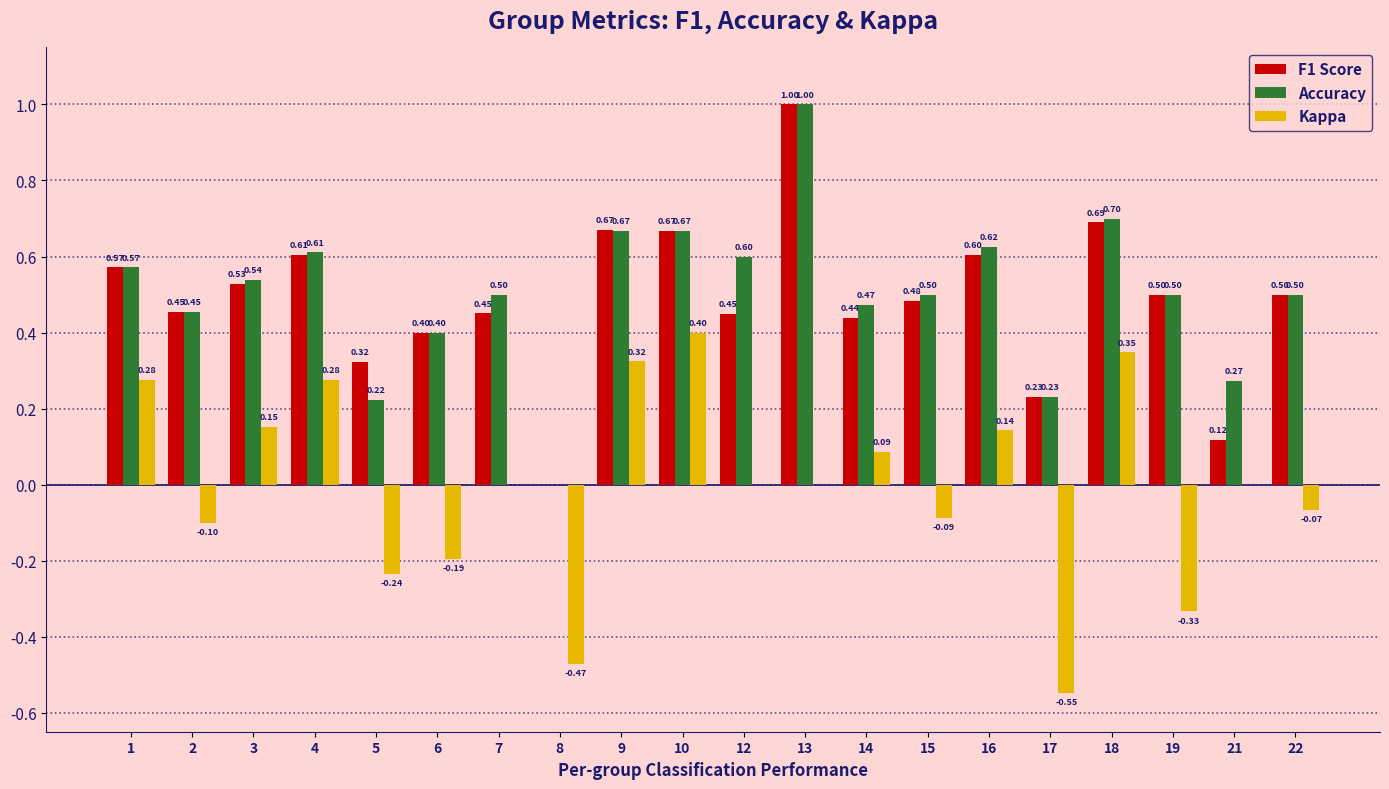

Which series changed the most between 4 and 15?

Kappa